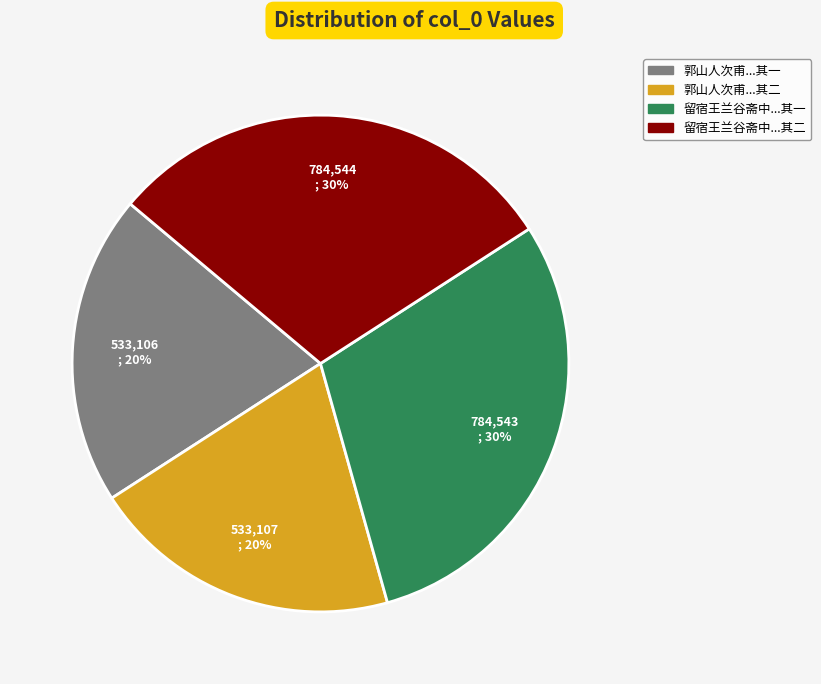

Is there any slice that represents more than half of the pie?

No